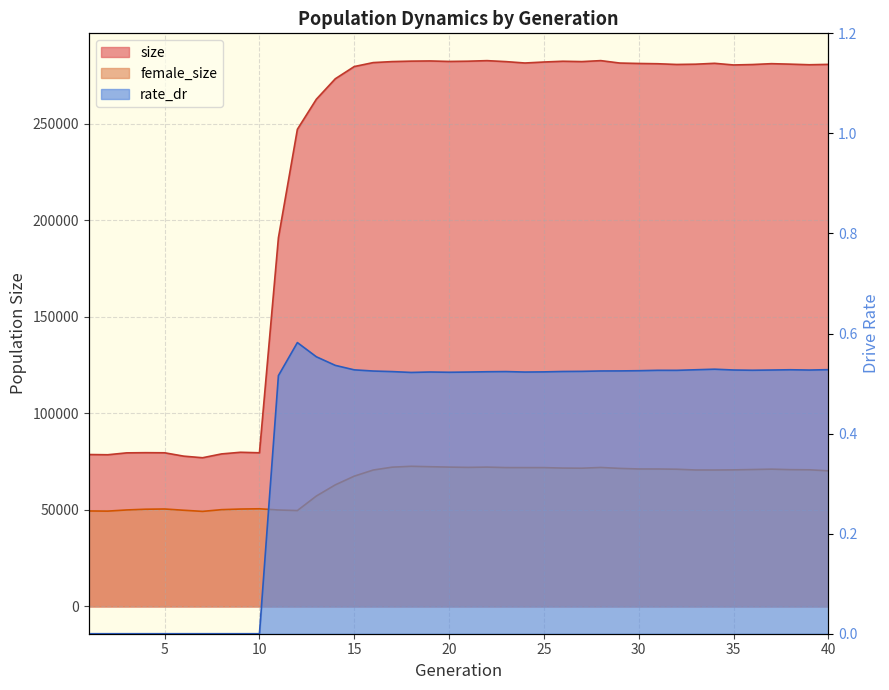

Which category has the lowest value across all series?

1